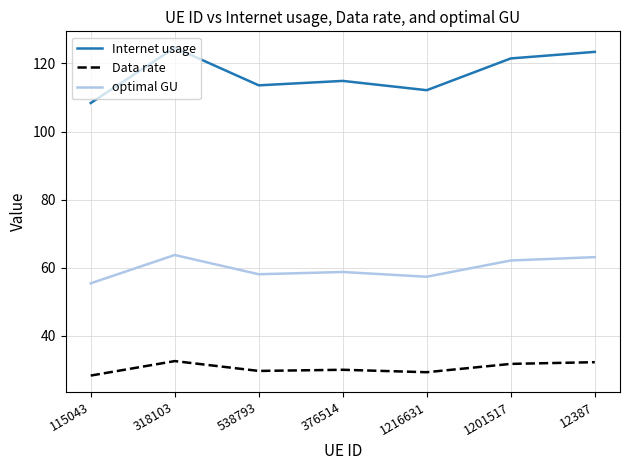

What position from the left is 115043?

1